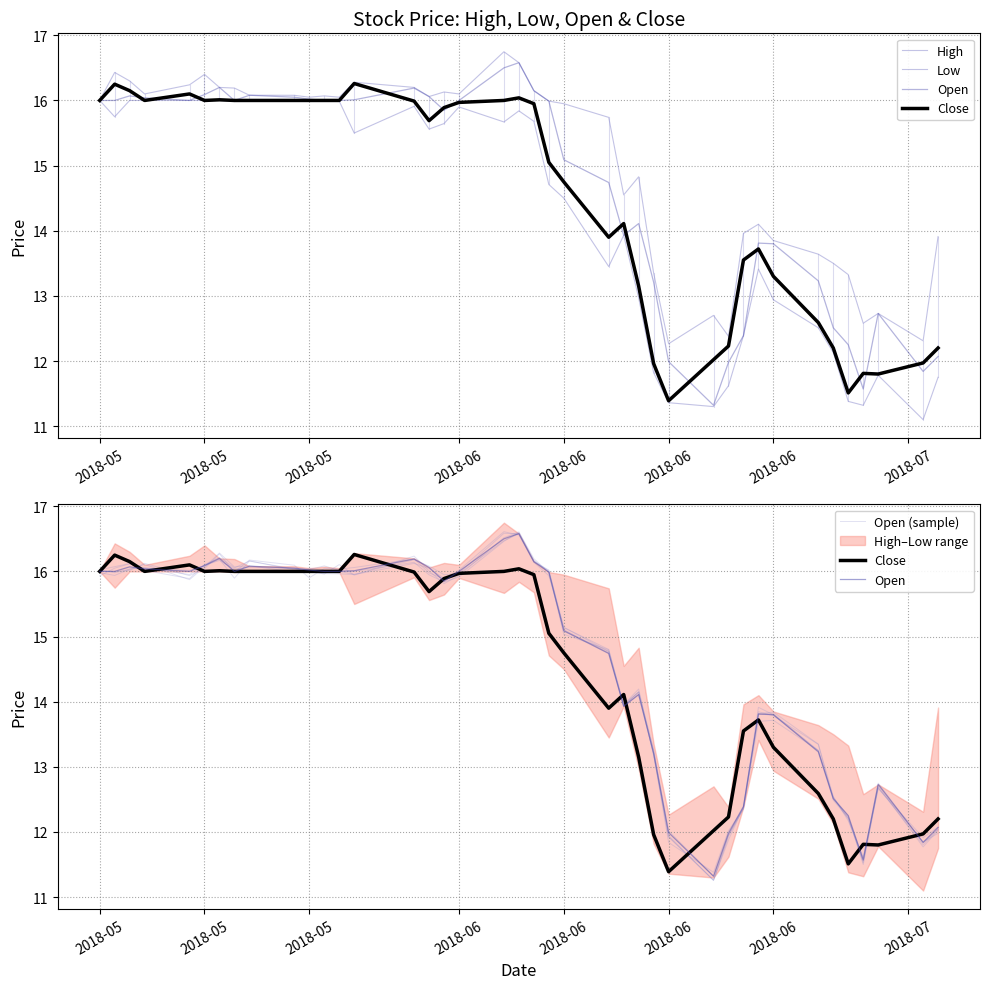

The High series shows 8.0 at 2018-05. True or false?

False